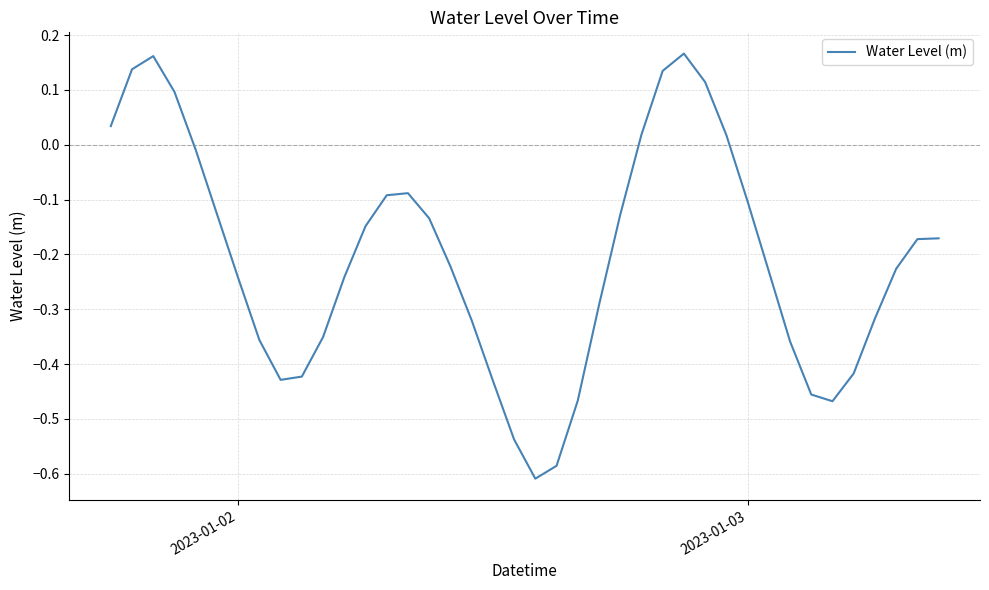

What is the difference between the maximum and minimum values?

0.8